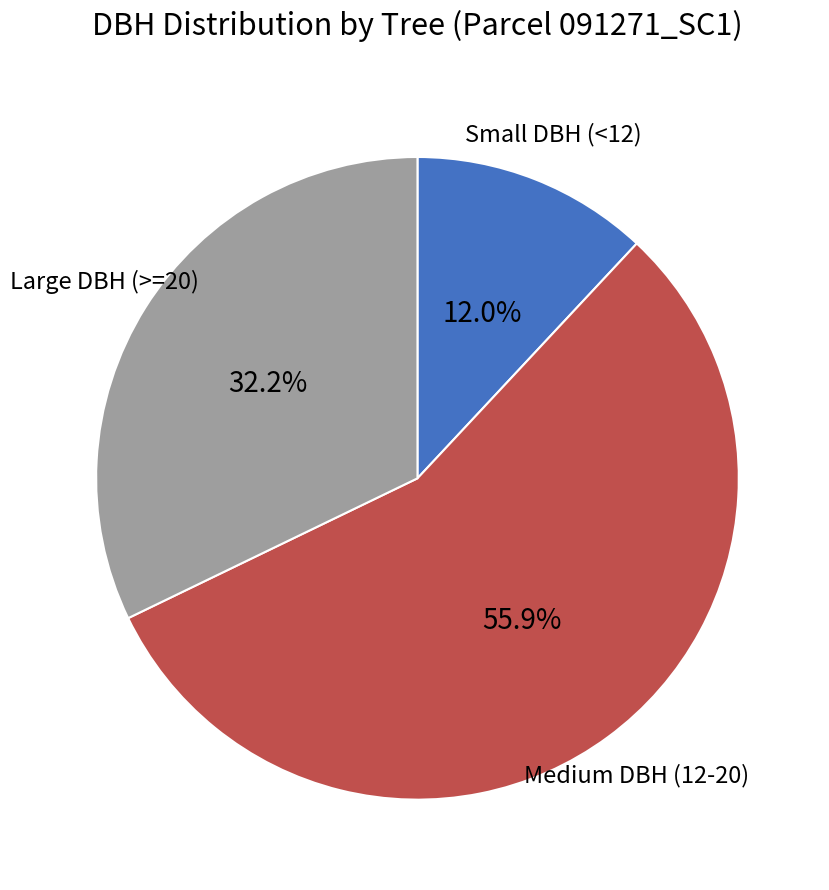

What is the majority slice?

Medium DBH (12-20)